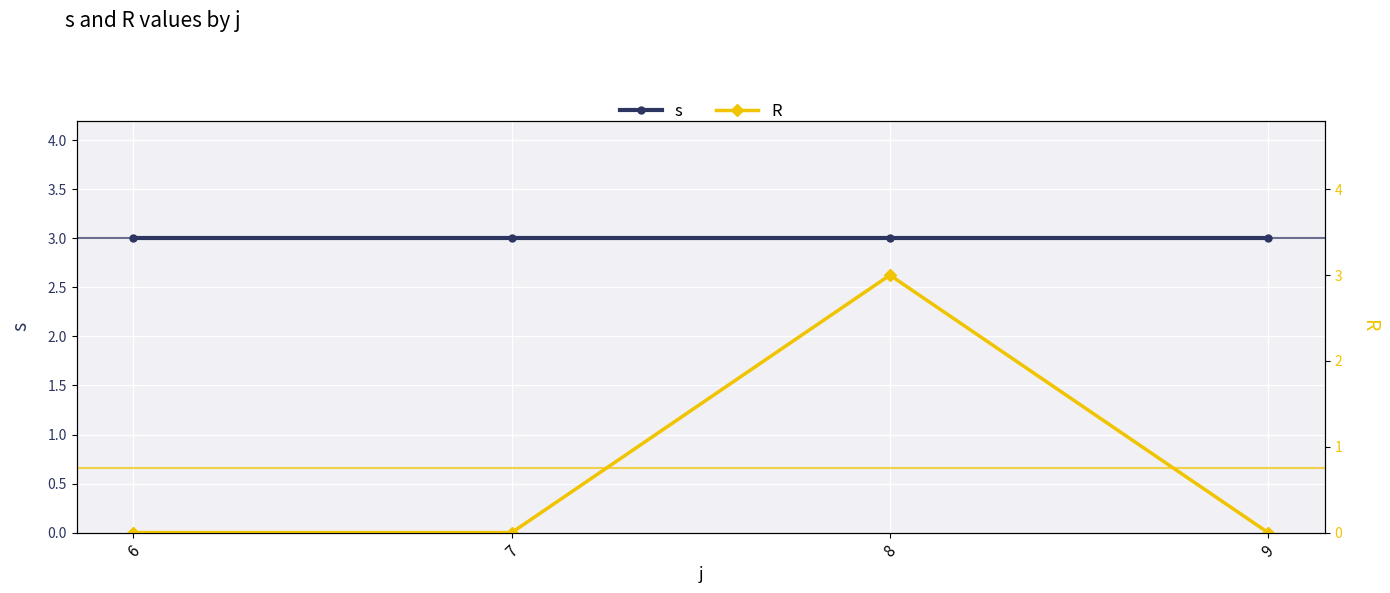

At 7, list the series in order from largest to smallest.

s, R